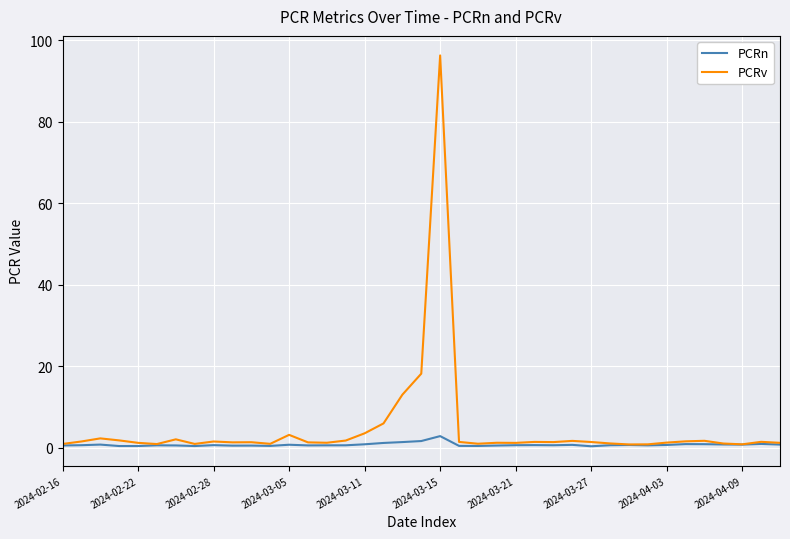

Rank the series by their maximum value, from highest to lowest.

PCRv, PCRn